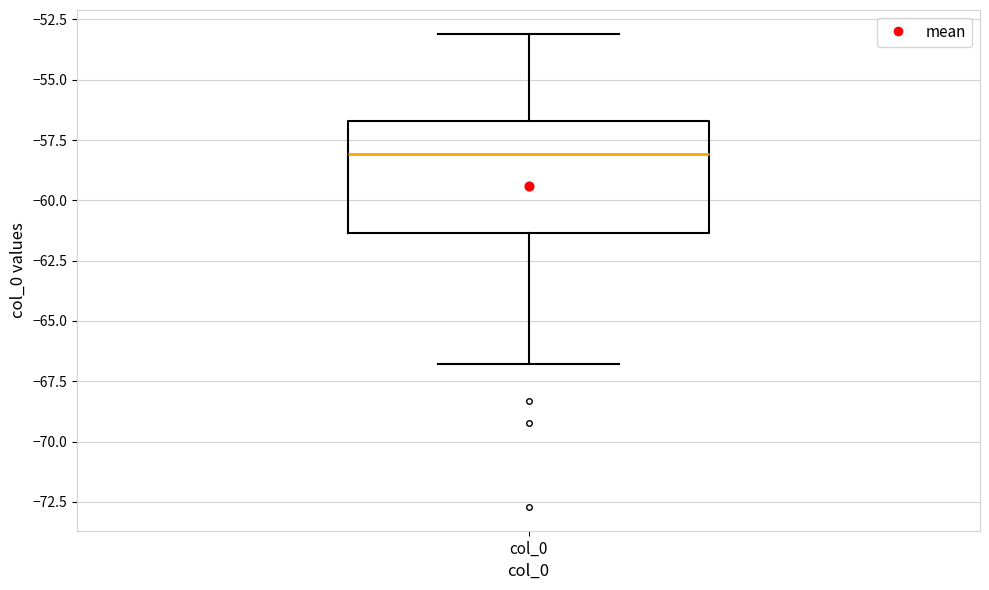

Read this box plot against the y-axis: the position of the median line, the range covered by the box, and the ends of both whiskers. The values are not printed on the chart, so give them approximately, as read against the axis.

median -58.0, box -61.5 to -56.5, whiskers -67.0 to -53.0